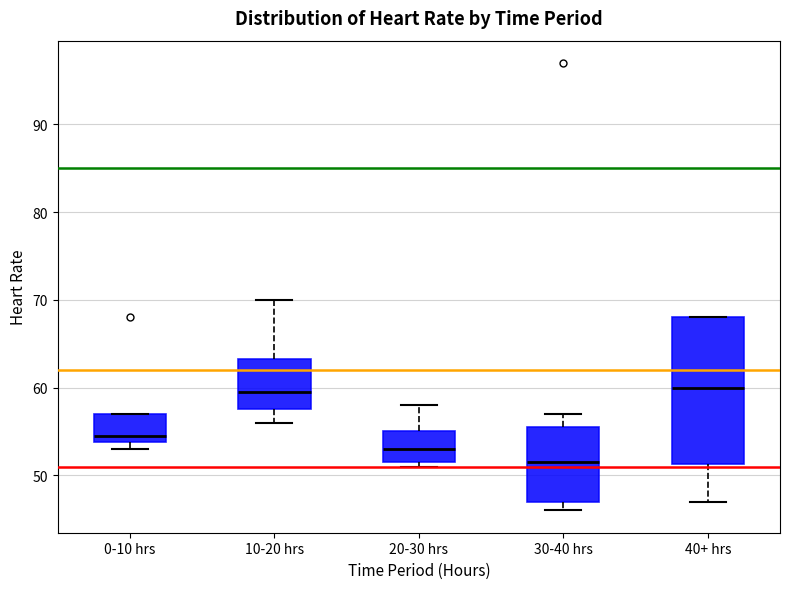

Comparing the boxes themselves (not the whiskers), which one is the tallest?

40+ hrs